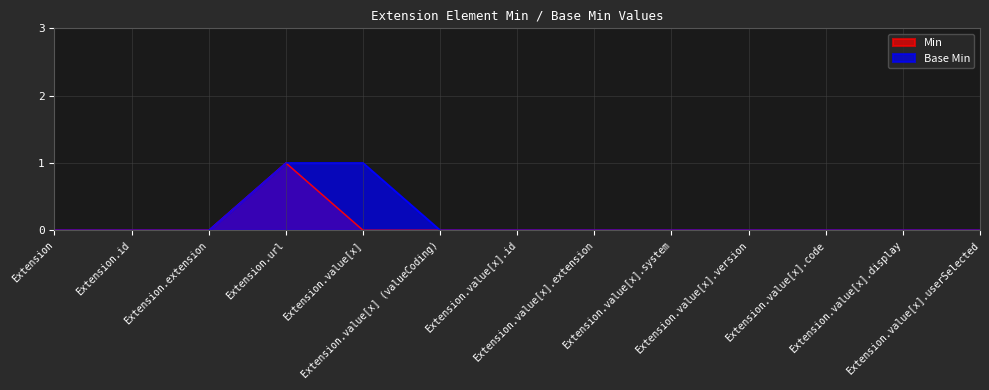

What is the difference between the maximum and minimum values in the Base Min series?

1